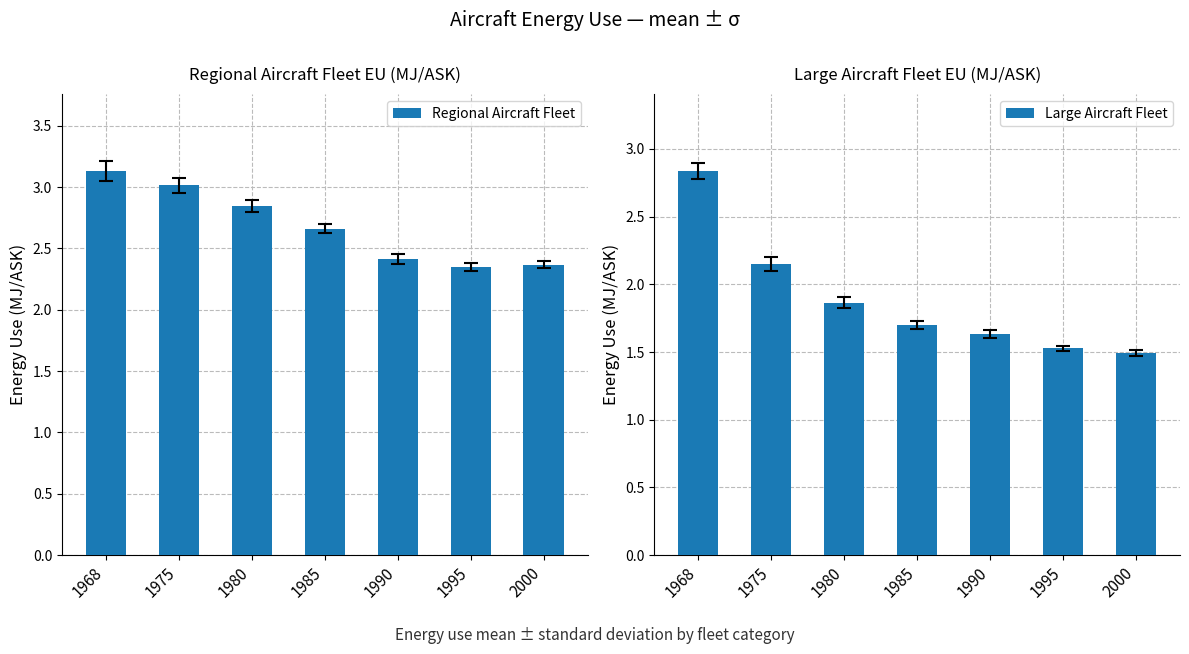

List the labels in order of Large Aircraft Fleet value, smallest first.

2000, 1995, 1990, 1985, 1980, 1975, 1968